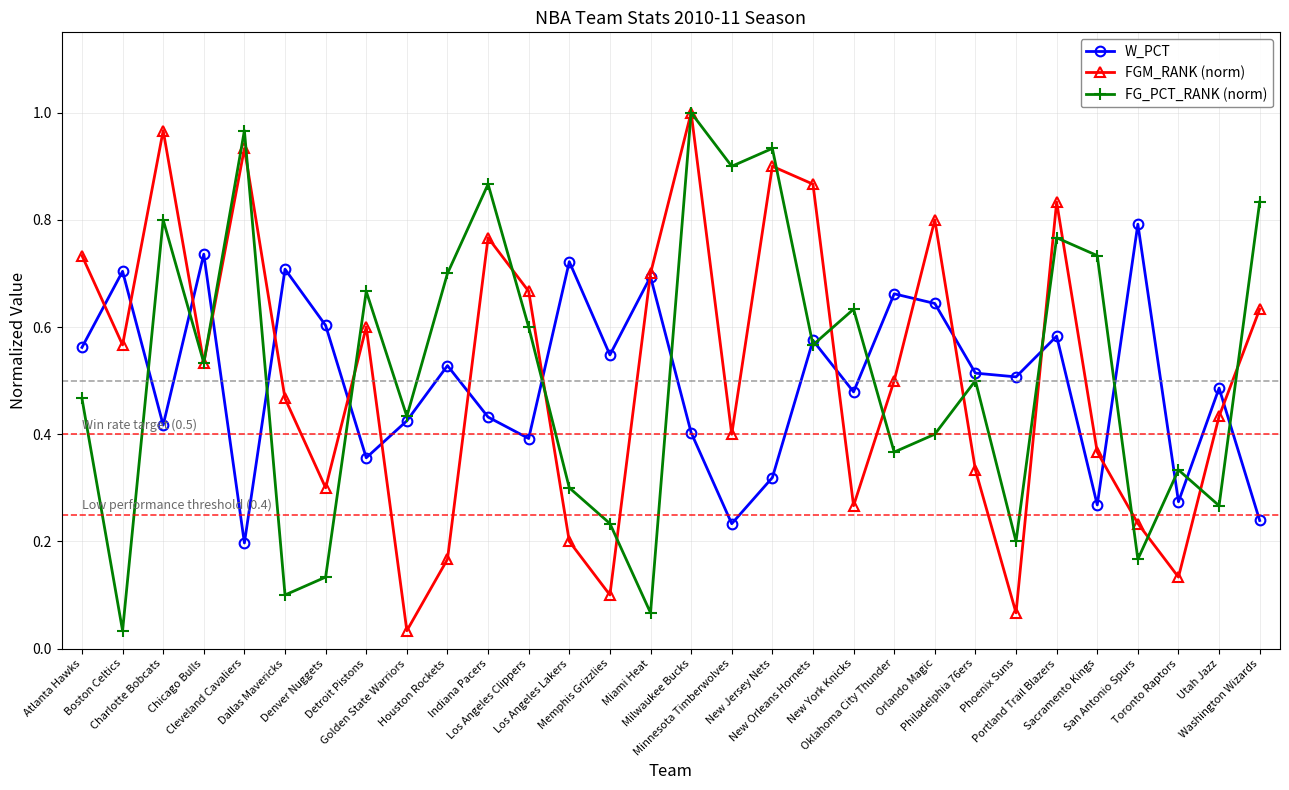

At how many categories does at least one series exceed 0?

30